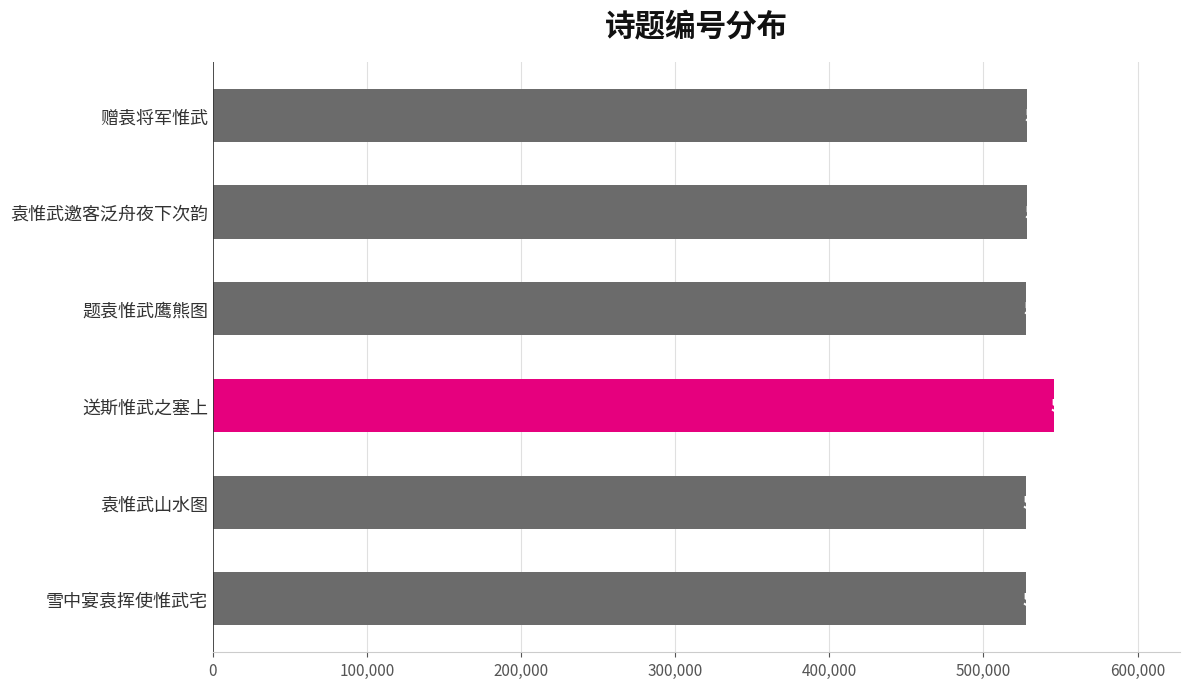

At which label is the value closest to 536635?

袁惟武邀客泛舟夜下次韵